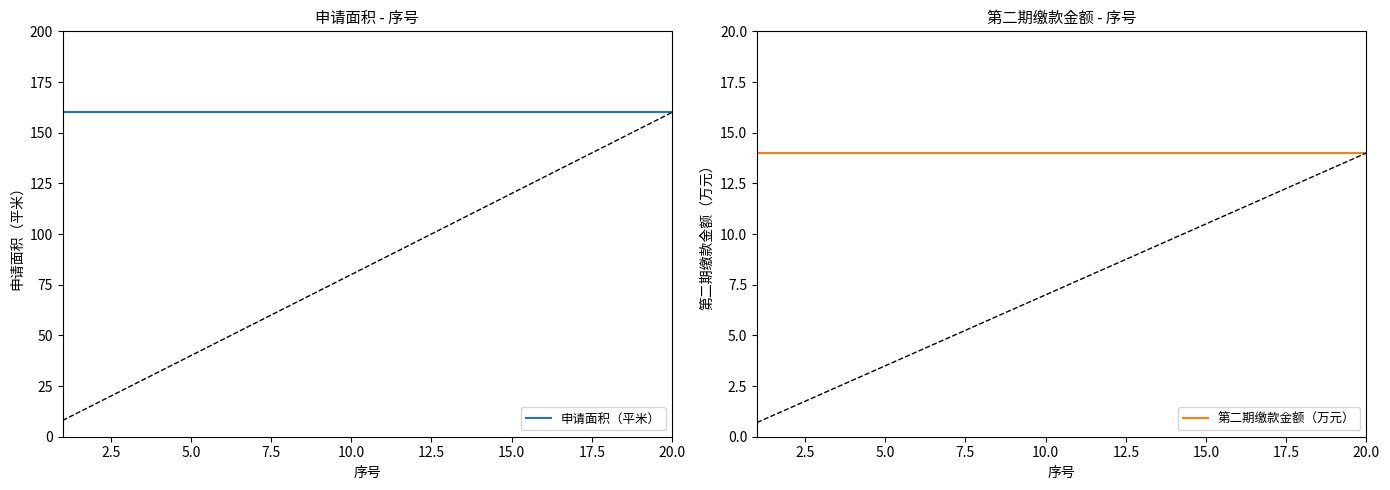

What position from the left is 5.0?

5